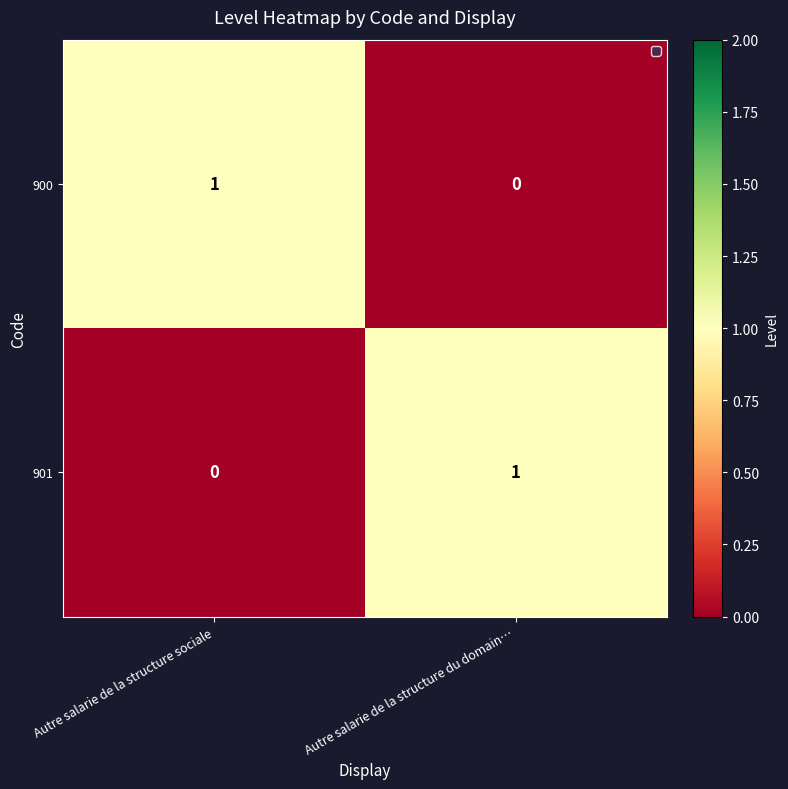

Reading left to right, transcribe all the data shown in this chart.

900: Autre salarie de la structure sociale=1	Autre salarie de la structure du domain…=0
901: Autre salarie de la structure sociale=0	Autre salarie de la structure du domain…=1